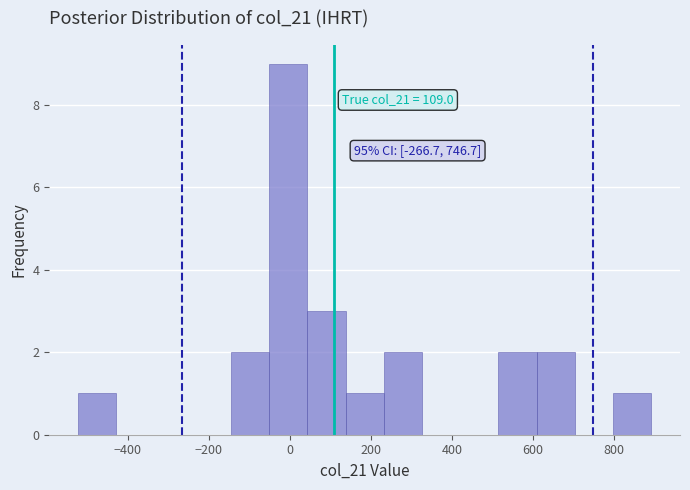

Which range on the x-axis has the tallest bar?

-60 to 40